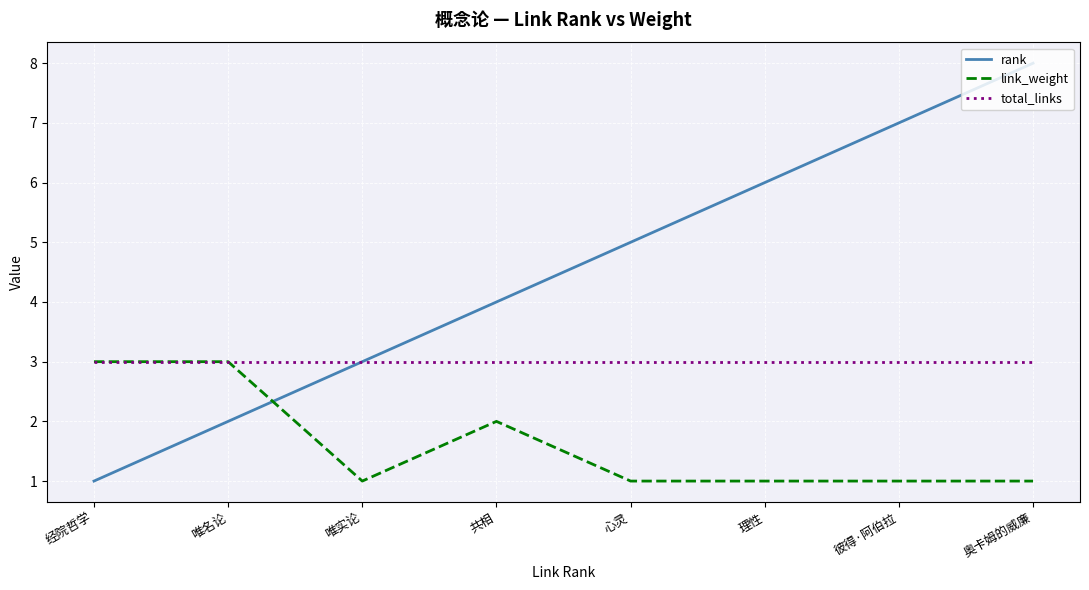

How many distinct data groups are displayed?

3